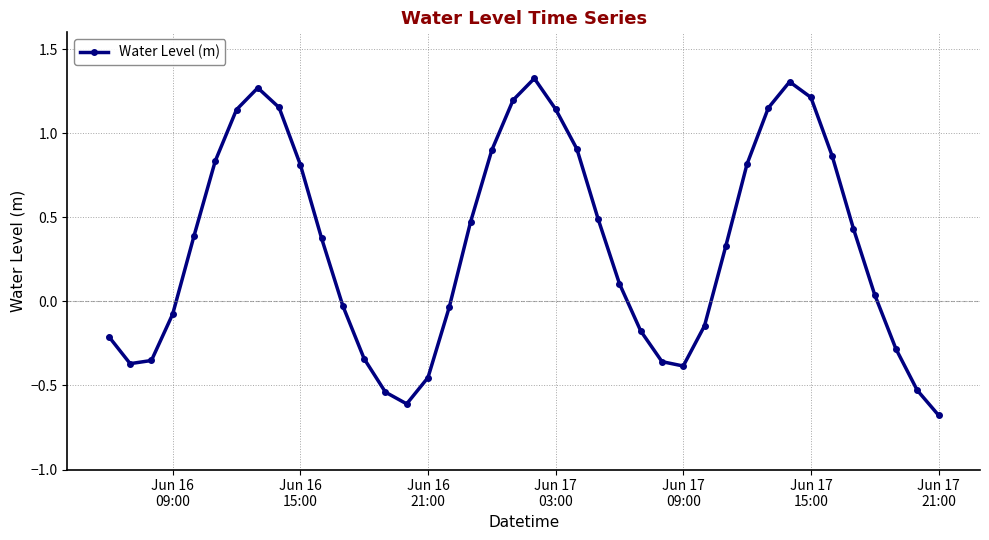

What is the difference between the maximum and minimum values?

2.0